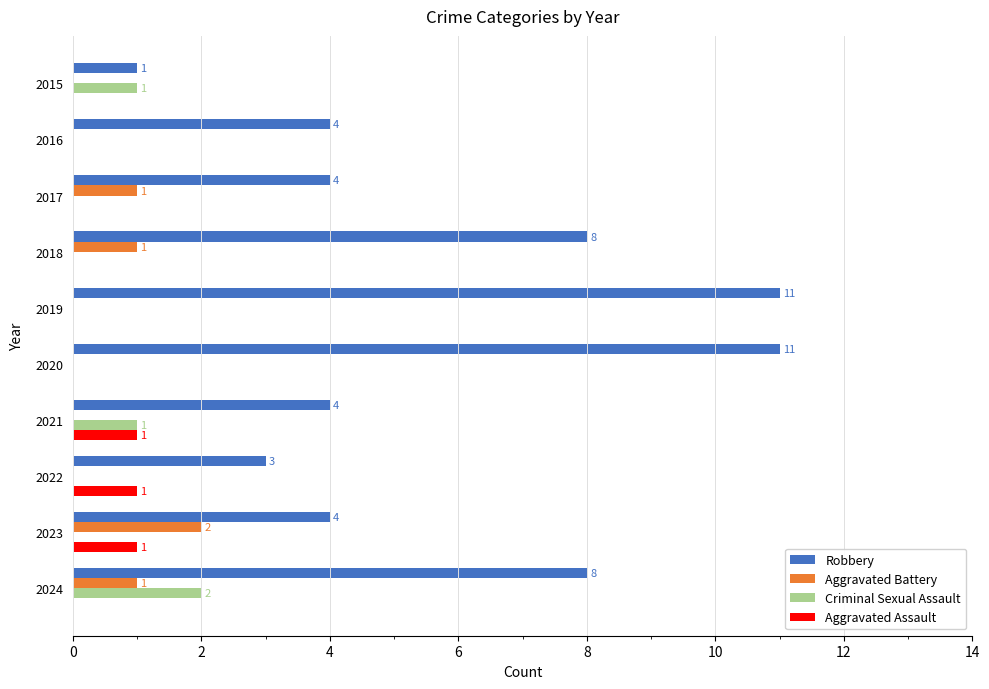

What value does the Robbery series have at 2019, to the nearest 5?

10